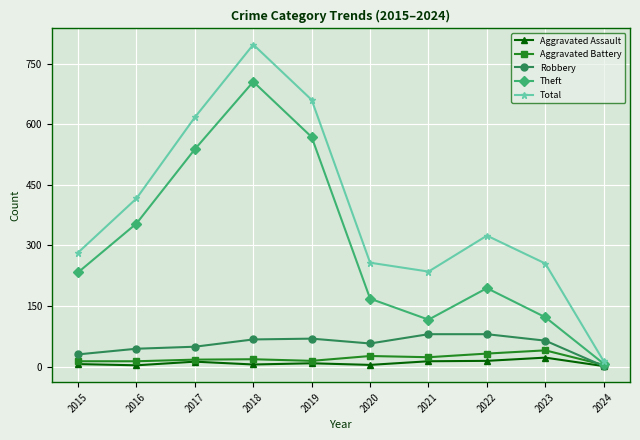

What is the maximum value for Total?

797